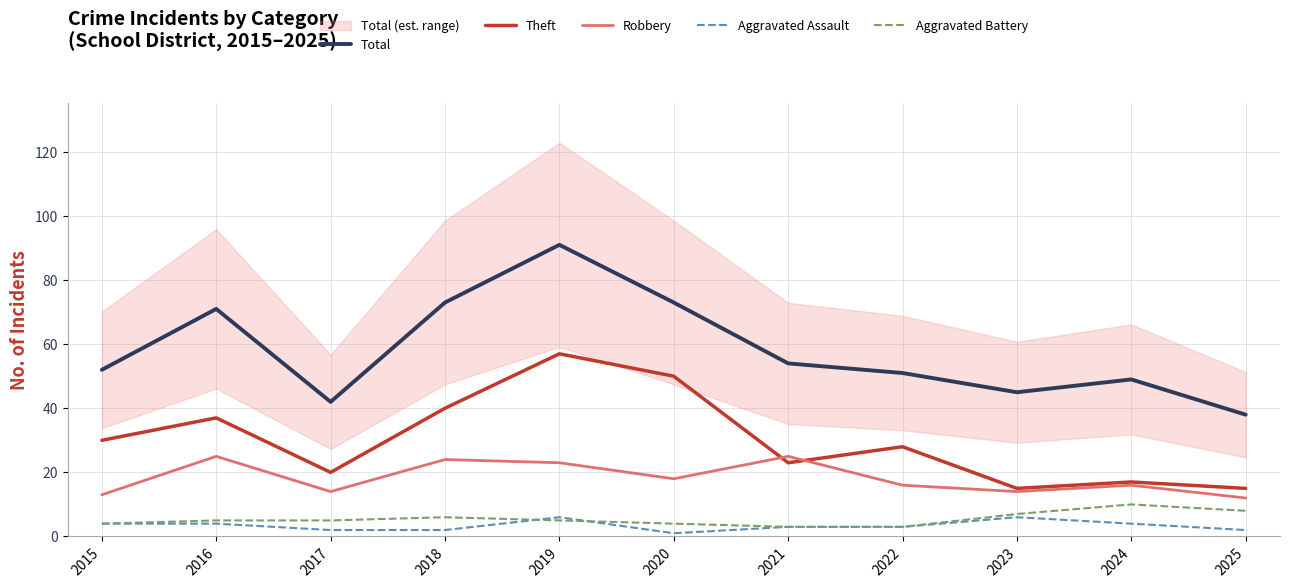

Which has a higher value, 2018 or 2017?

2018